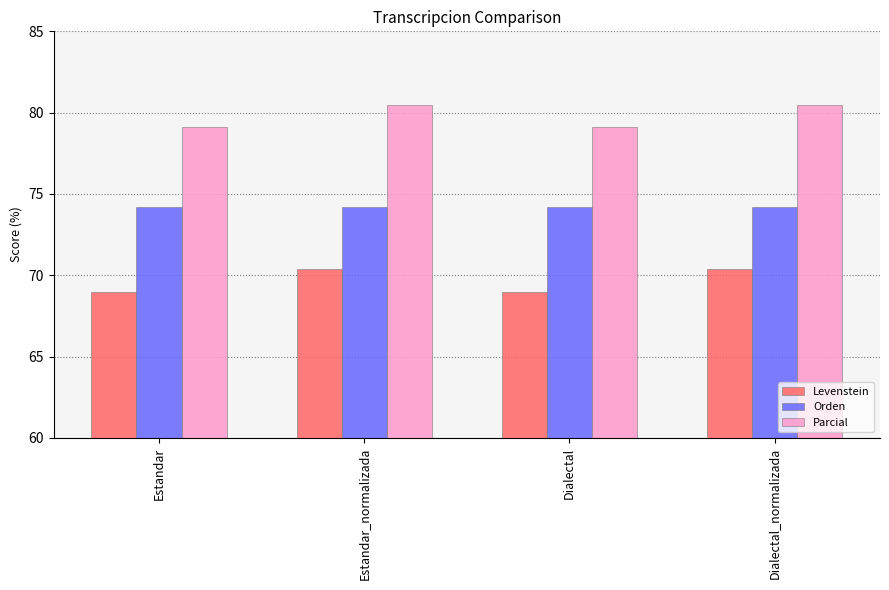

Is the value of Orden at Dialectal_normalizada greater than the value of Levenstein at Dialectal?

Yes